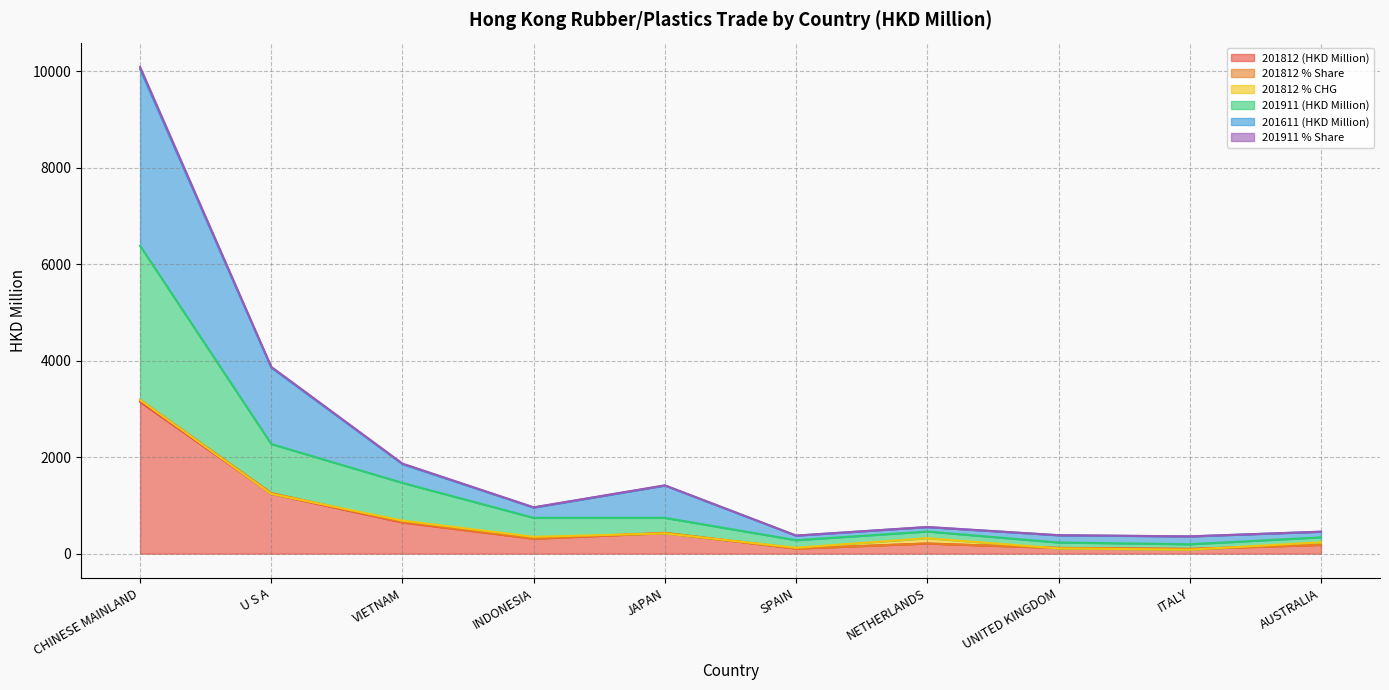

Is the value of 201911 (HKD Million) at VIETNAM greater than the value of 201911 % Share at ITALY?

Yes